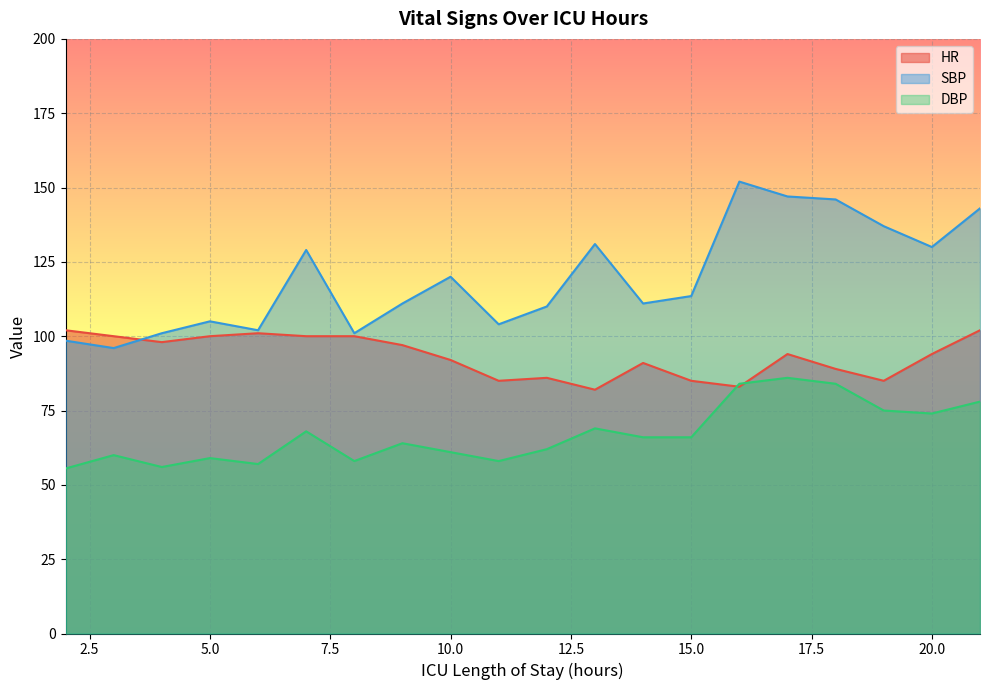

Which series has the largest total across all categories?

SBP